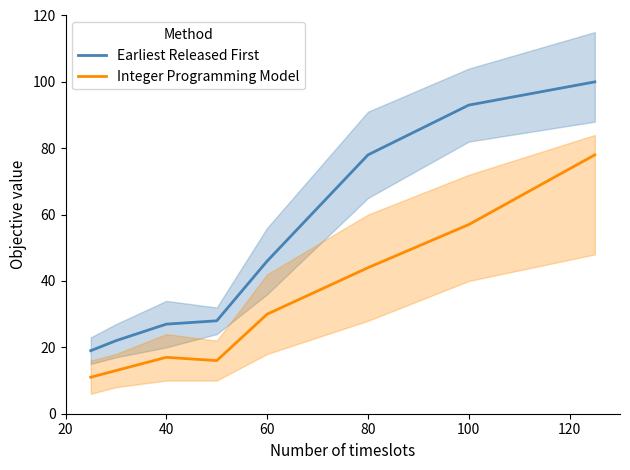

True or false: Earliest Released First and Integer Programming Model intersect in this chart.

False